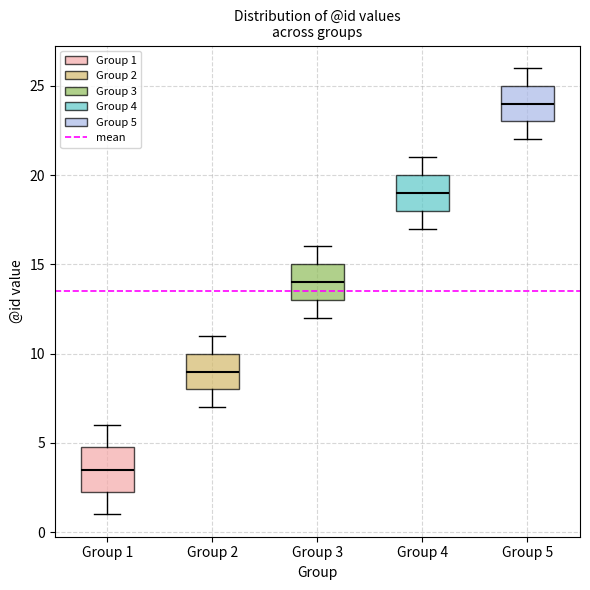

Reading left to right, read every box against the y-axis: the position of its median line, the range the box covers, and the ends of its whiskers. The values are not printed on the chart, so give them approximately, as read against the axis.

Group 1: median 3.5, box 2.5 to 5.0, whiskers 1.0 to 6.0
Group 2: median 9.0, box 8.0 to 10.0, whiskers 7.0 to 11.0
Group 3: median 14.0, box 13.0 to 15.0, whiskers 12.0 to 16.0
Group 4: median 19.0, box 18.0 to 20.0, whiskers 17.0 to 21.0
Group 5: median 24.0, box 23.0 to 25.0, whiskers 22.0 to 26.0